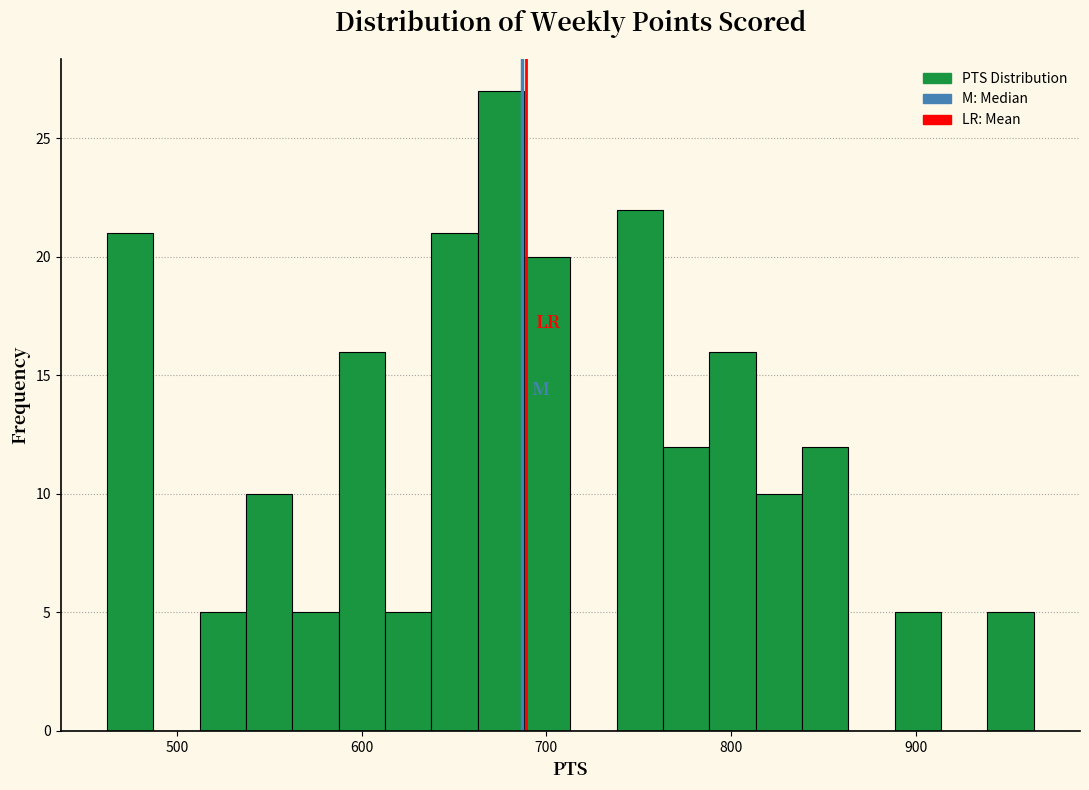

Read against the x-axis, roughly where is the centre of the tallest bar?

680